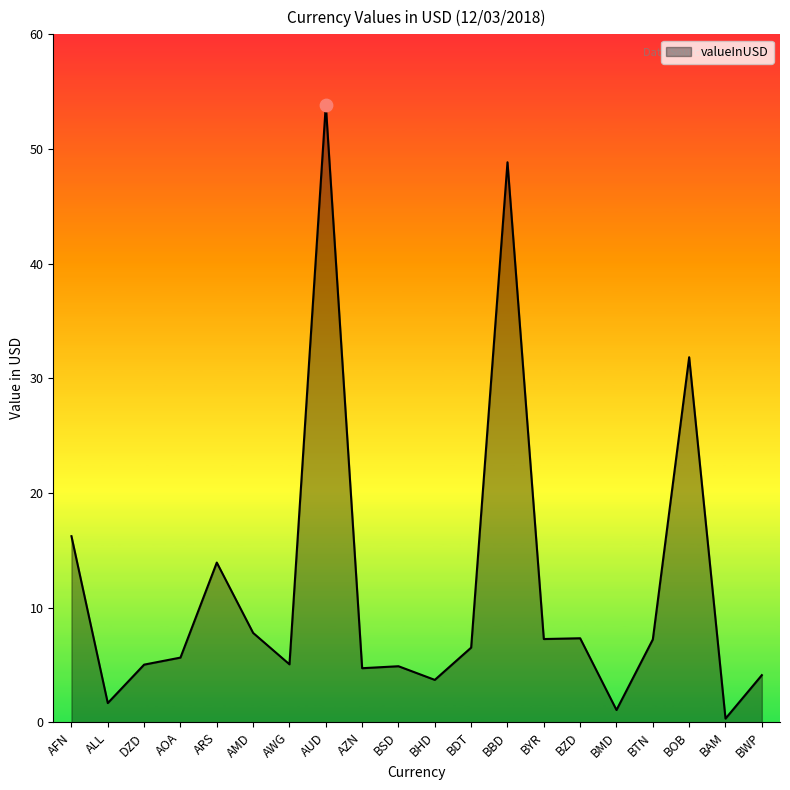

What is the ratio of the value at BYR to the value at BWP?

1.8